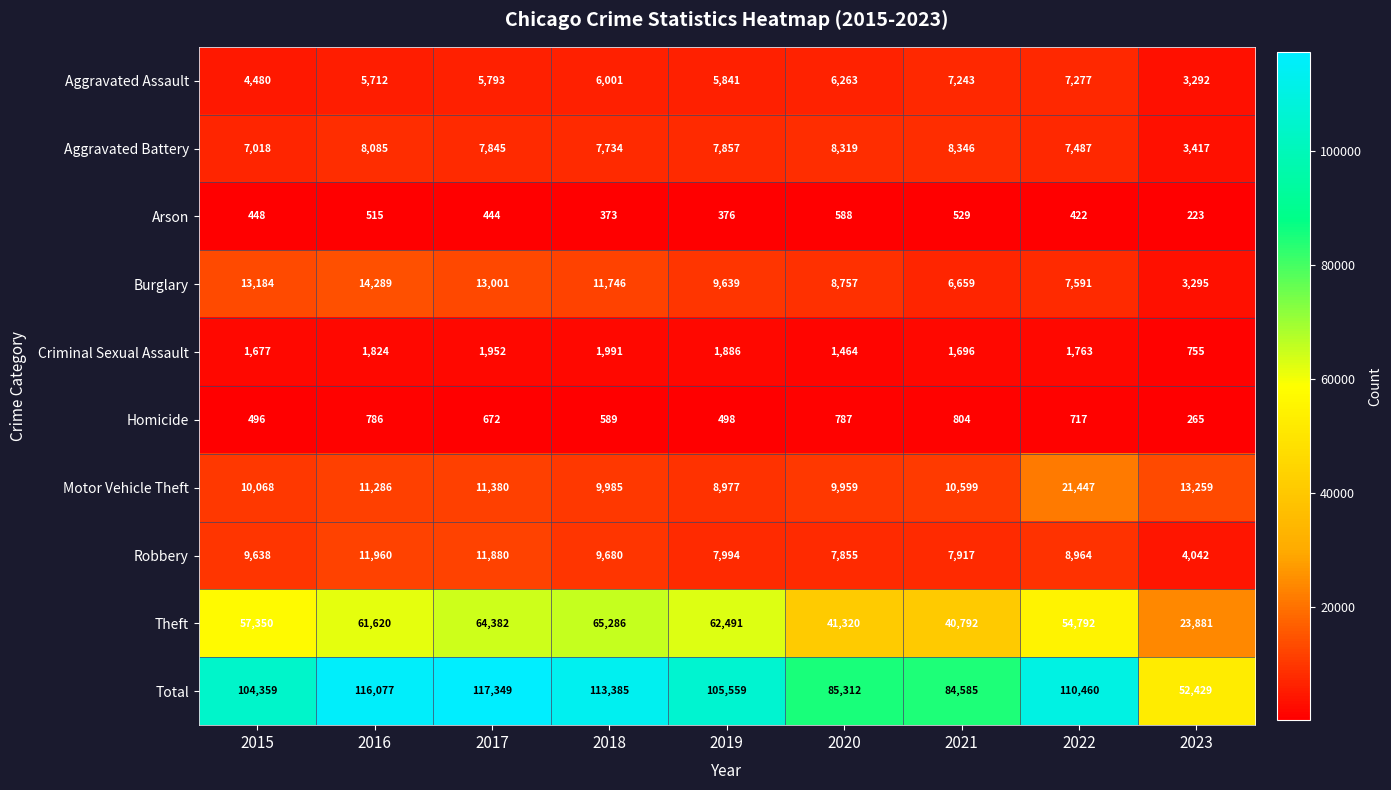

What is the total value across all series at 2020?

170624